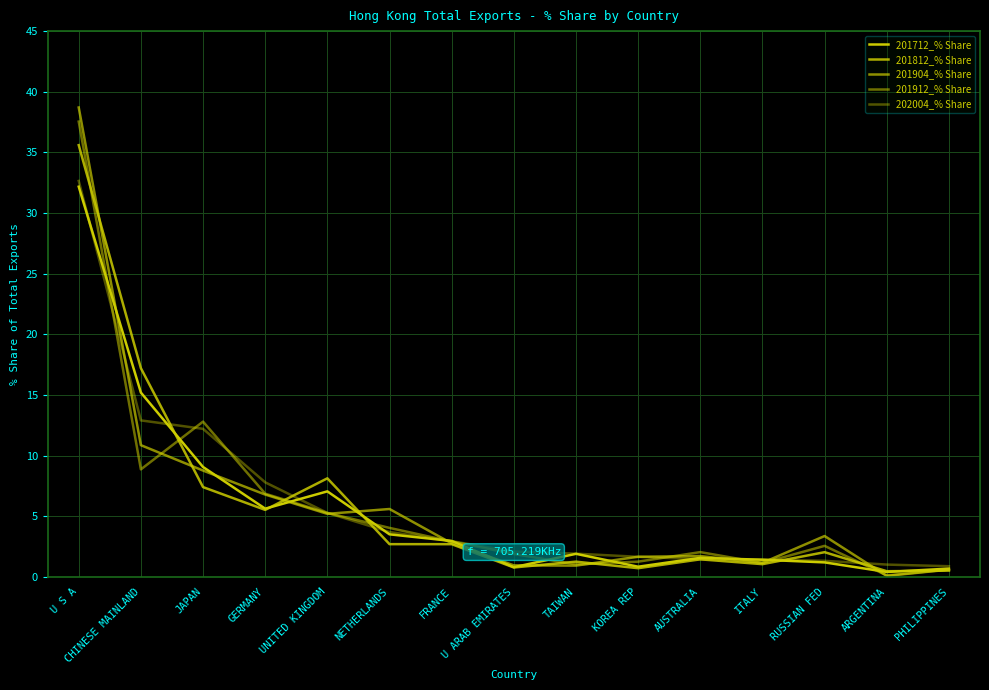

What is the lowest value of the 201904_% Share series?

0.1